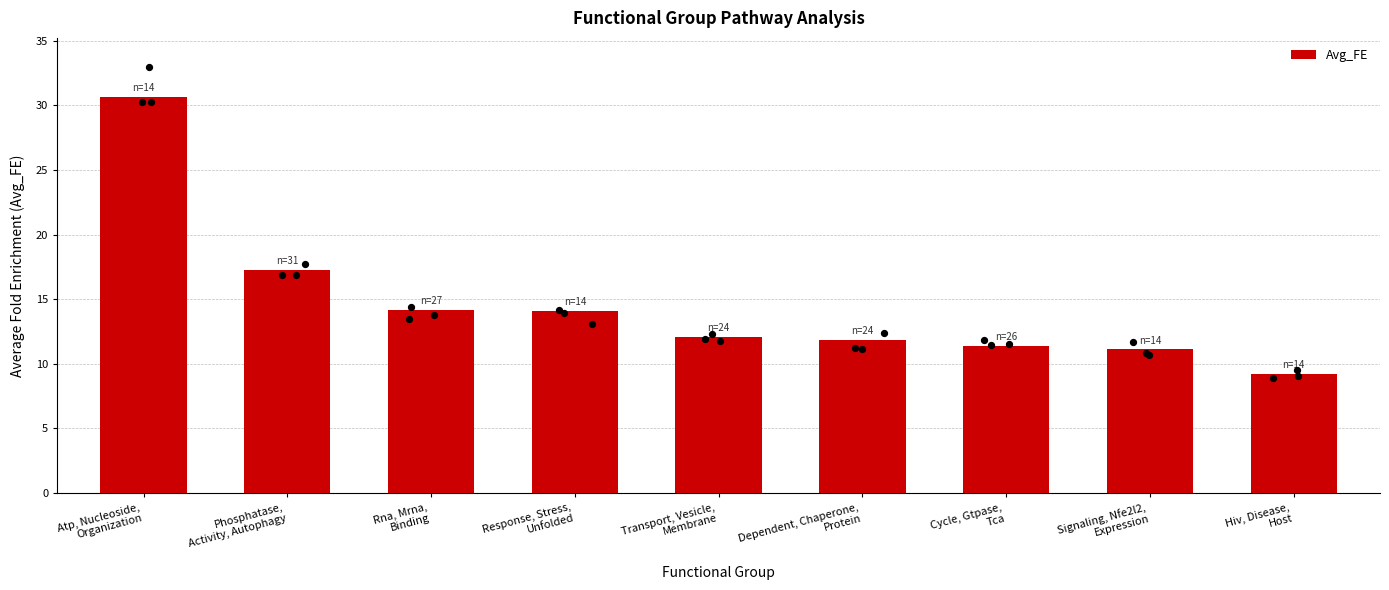

Between Rna, Mrna,
Binding and Dependent, Chaperone,
Protein, which is larger?

Rna, Mrna,
Binding